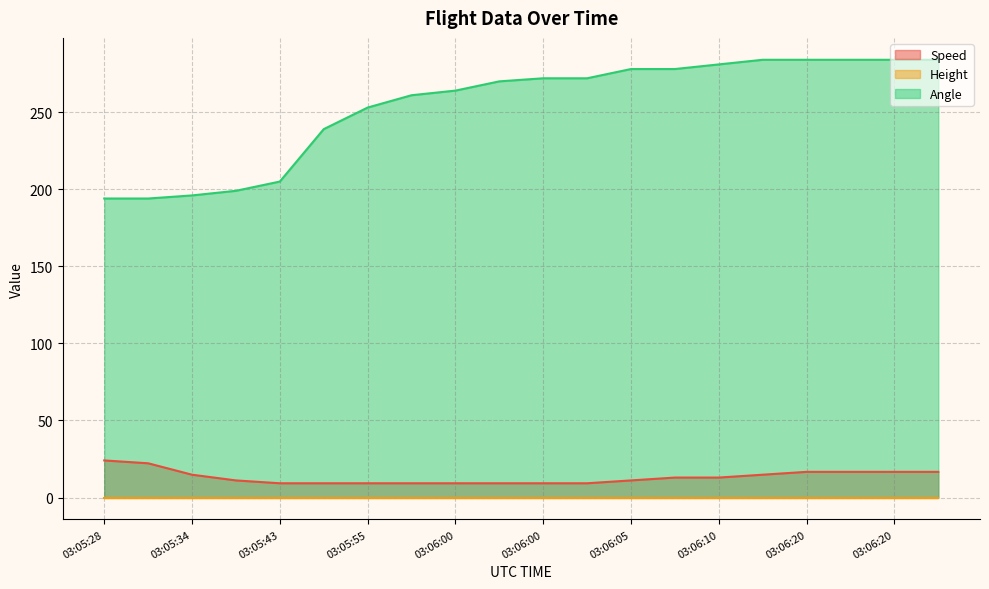

What is the smallest value displayed?

0.0